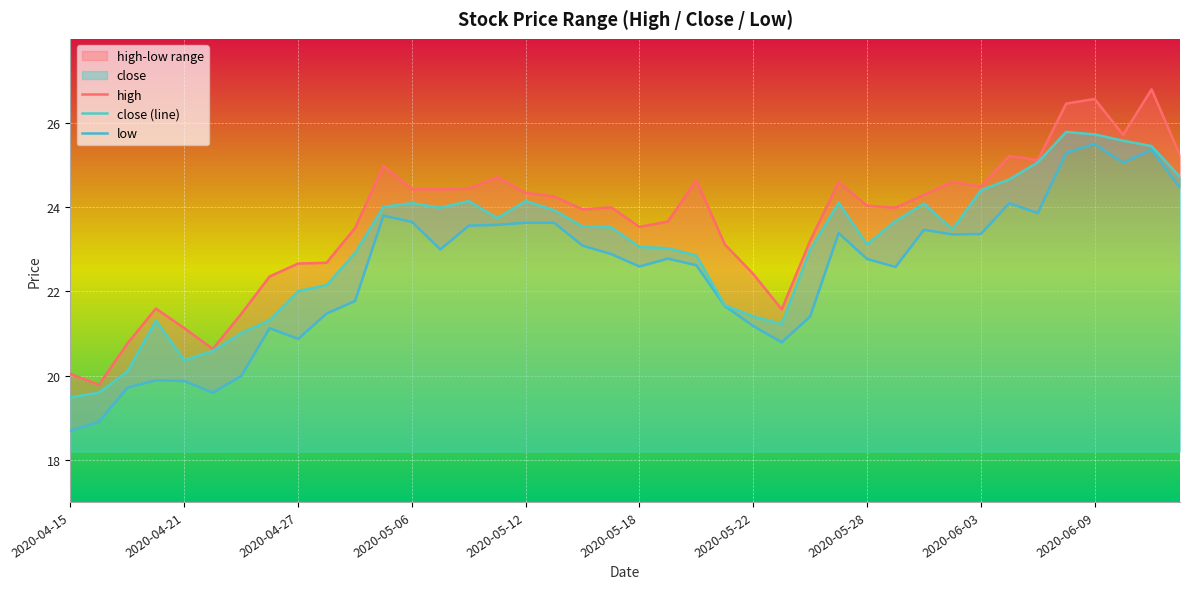

The close (line) series shows 22.0 at 2020-04-27. True or false?

True